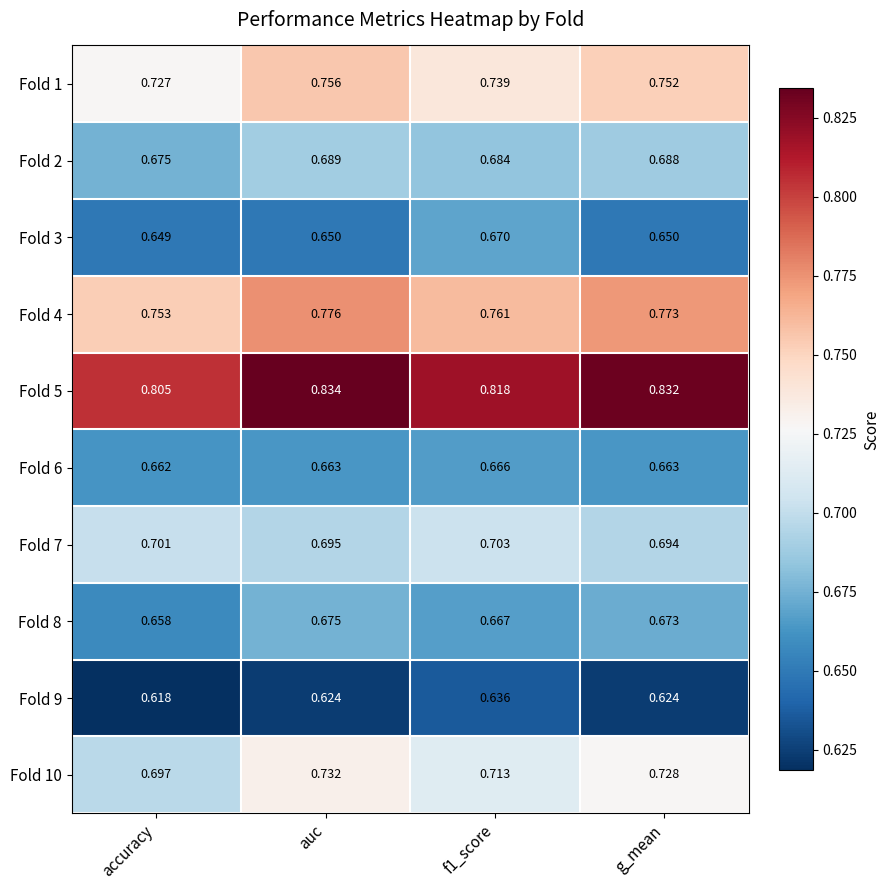

At which category does the chart reach its minimum across all series?

accuracy